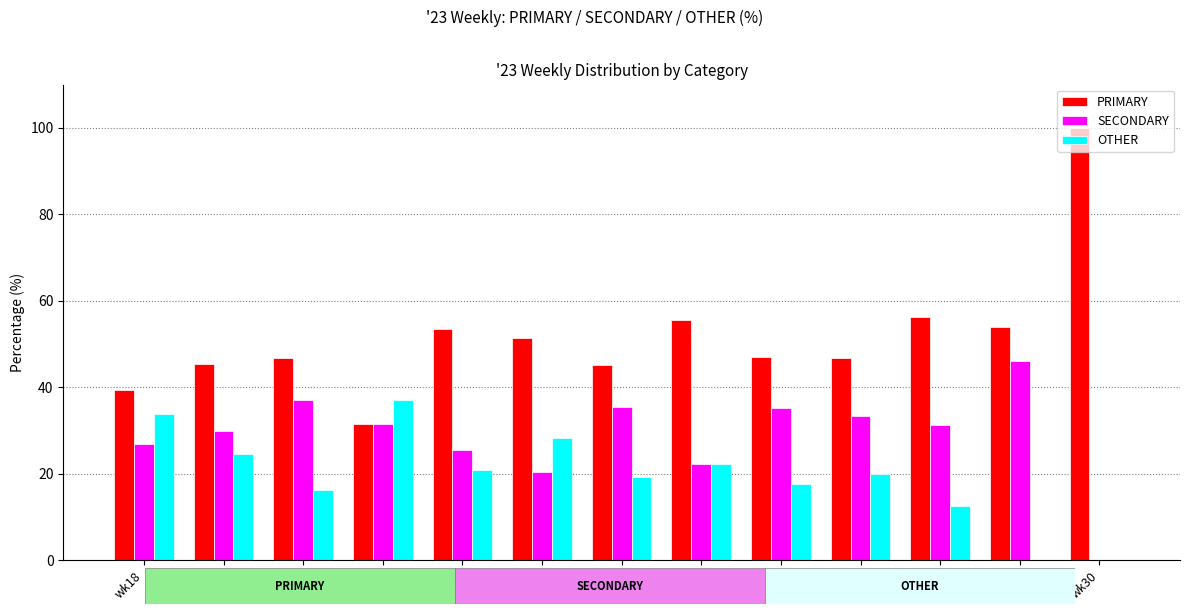

What is the total value across all series at wk19?

100.0